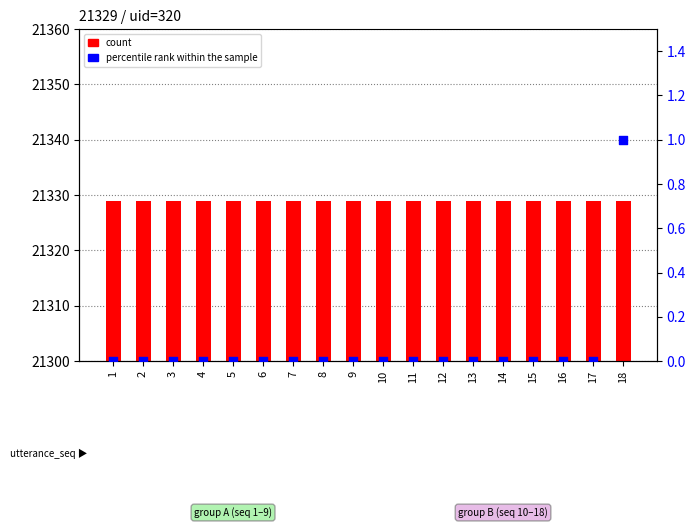

Which series reaches the minimum Y coordinate?

percentile rank within the sample